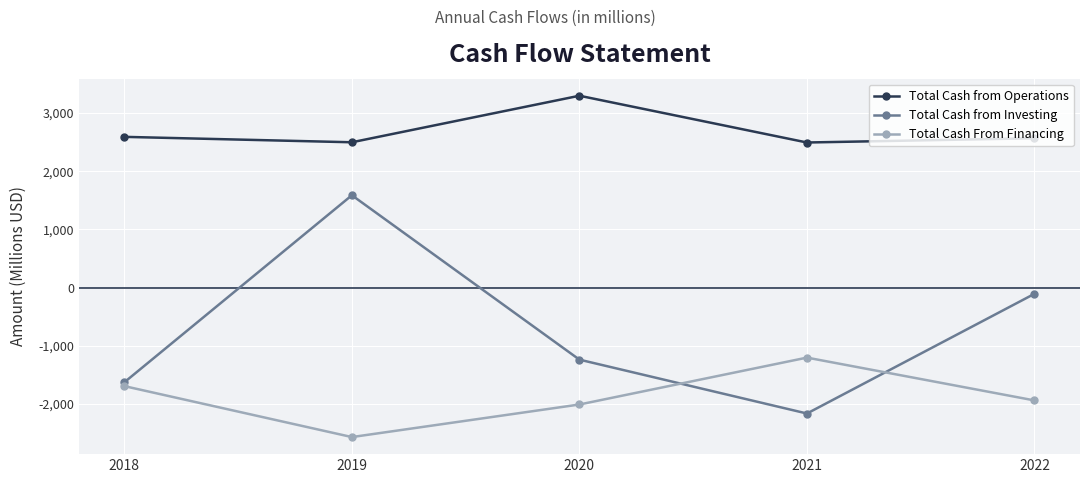

At which category is the sum across all series the highest?

2019